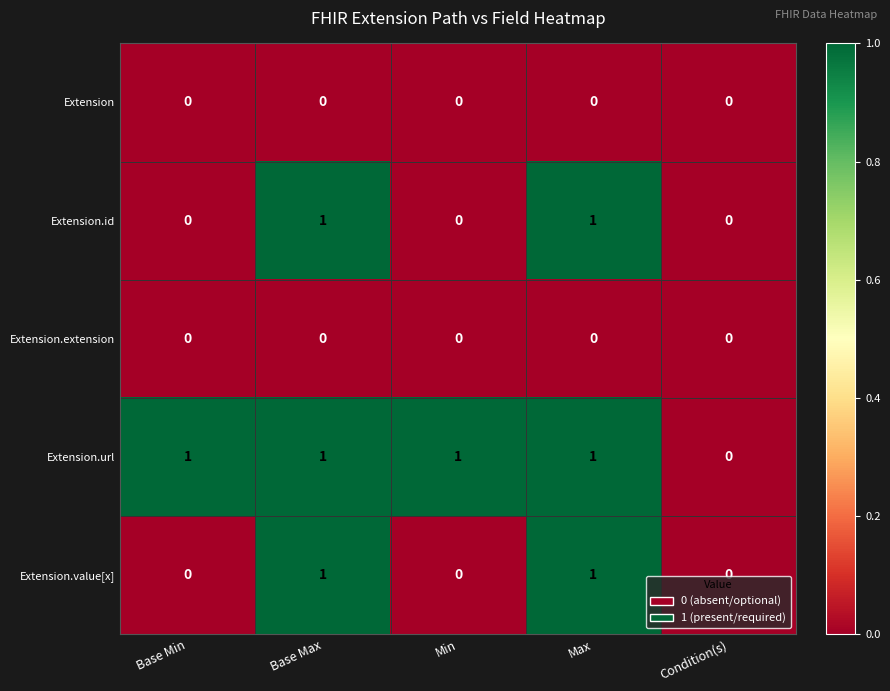

The Extension.id series shows 0 at Base Max. True or false?

False